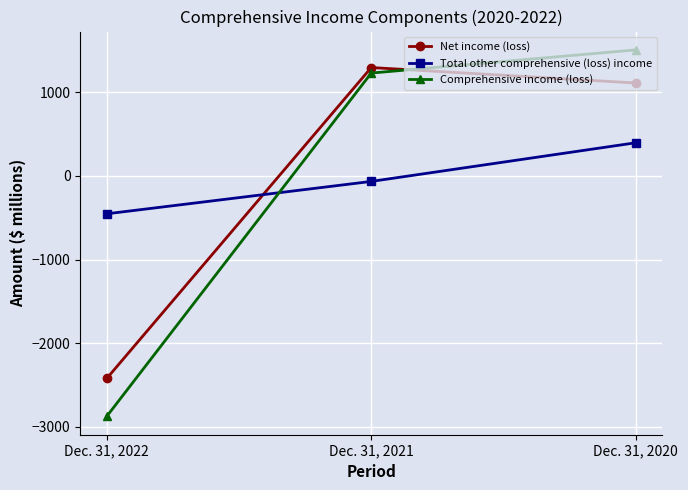

Is the value of Net income (loss) at Dec. 31, 2022 greater than the value of Total other comprehensive (loss) income at Dec. 31, 2020?

No